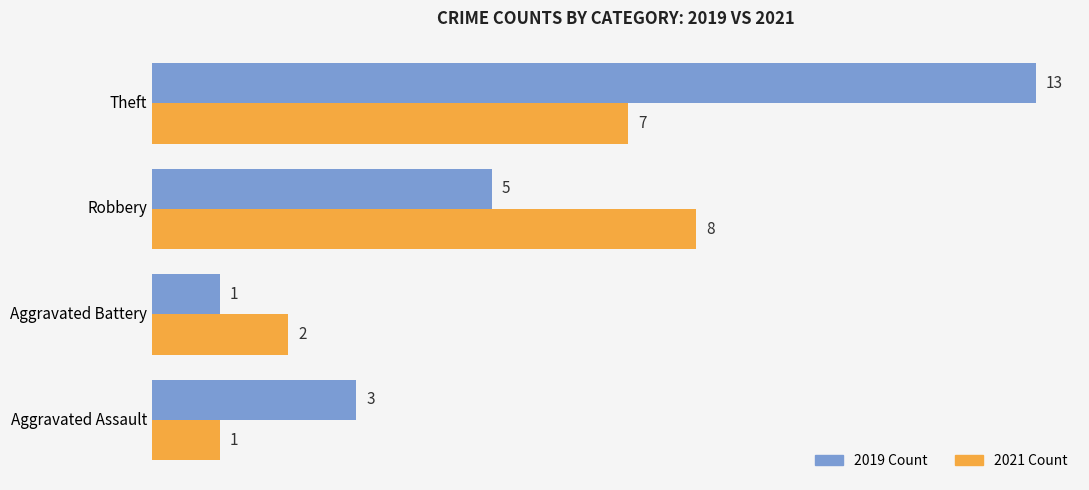

True or false: 2019 Count has a value of 1 at Aggravated Assault.

False